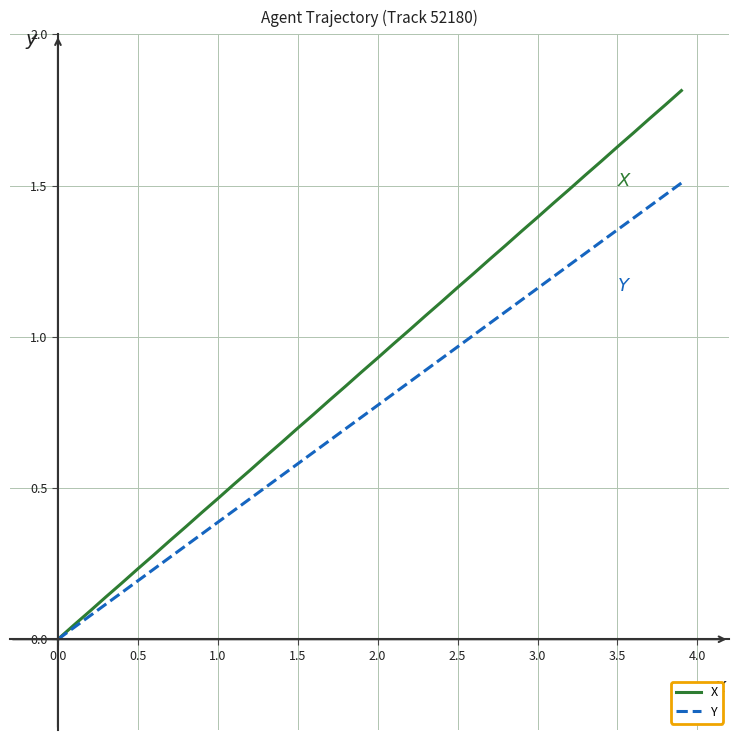

How many positive values does the Y series have?

39